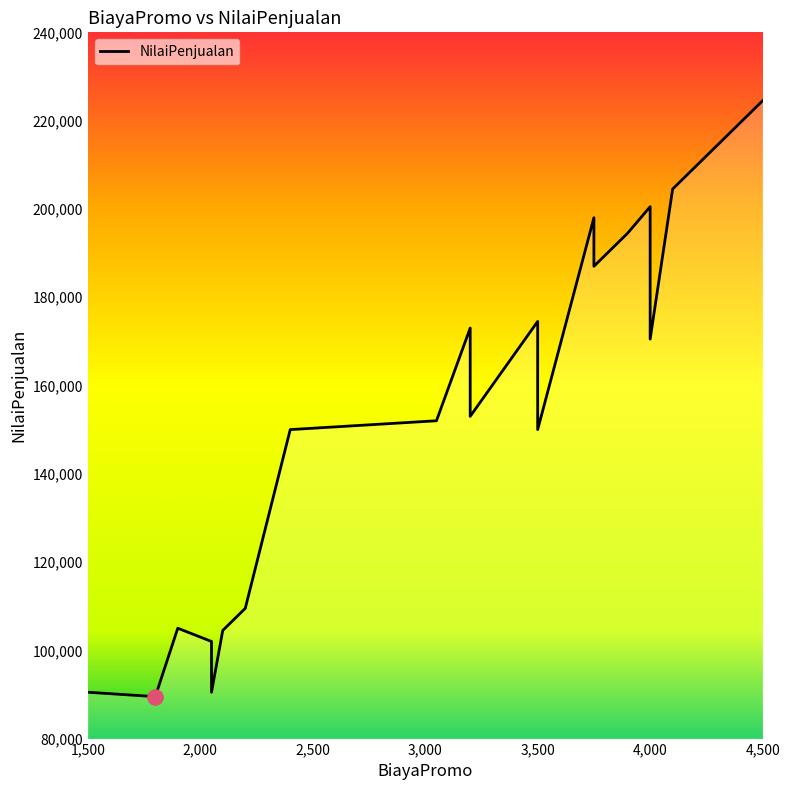

Which has a higher value, 4000 or 4100?

4100